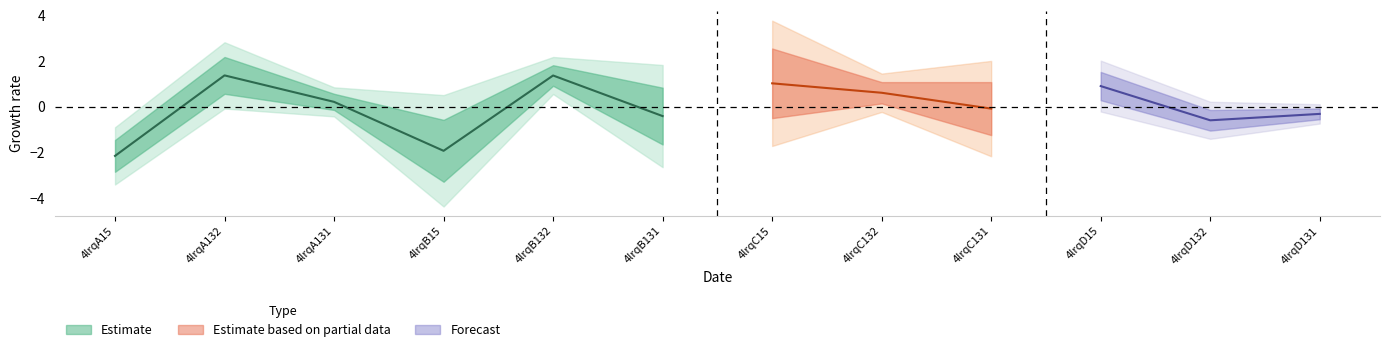

Where is the first local maximum for col_6?

4lrqA132